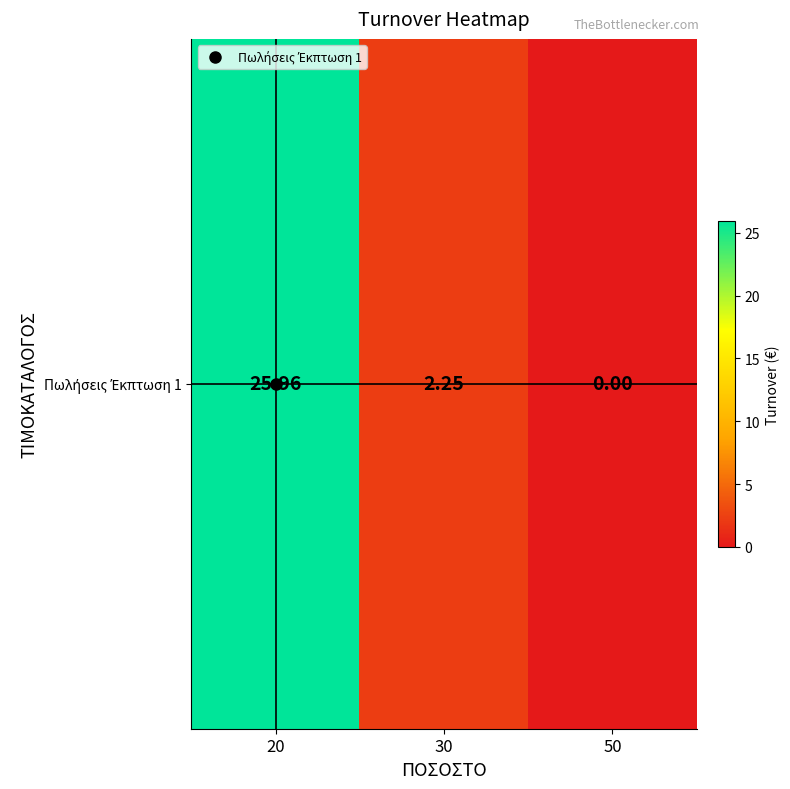

Reading right to left, transcribe all the data shown in this chart.

0.0	2.2	26.0